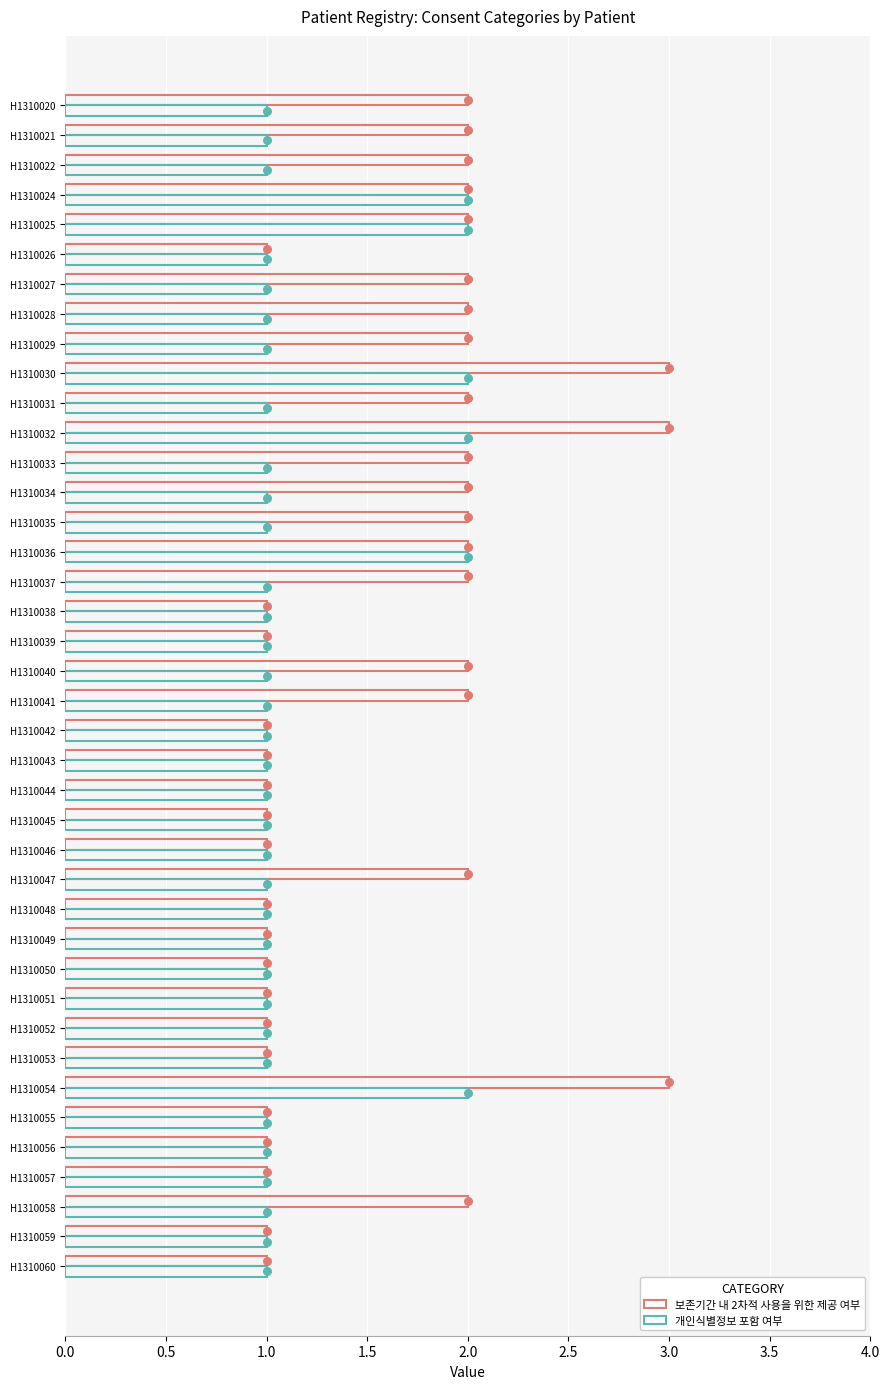

Which series has the largest total across all categories?

보존기간 내 2차적 사용을 위한 제공 여부